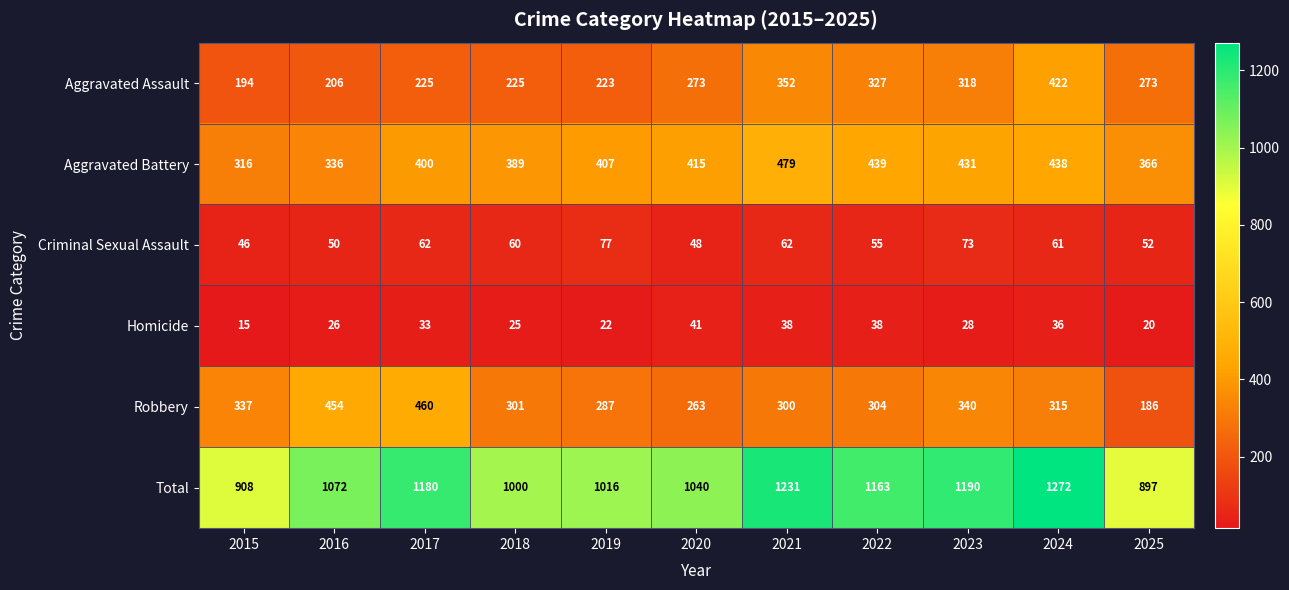

At which label does Homicide first exceed 28?

2017